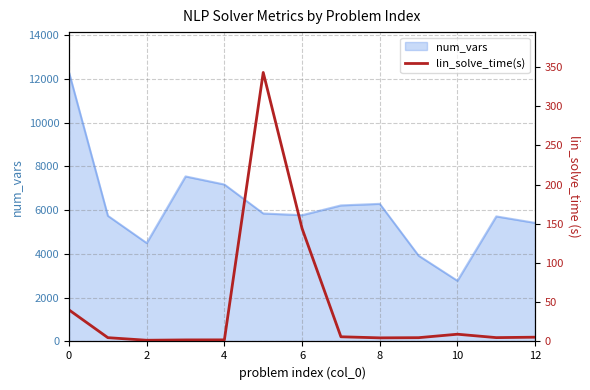

The value of num_vars at 8 is 11235. True or false?

False